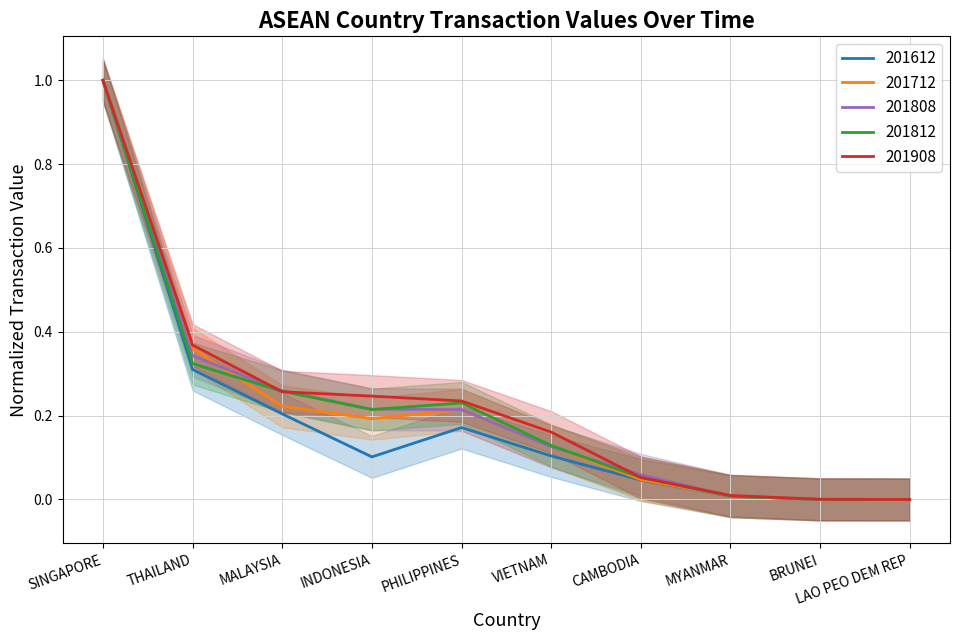

What is the greatest value displayed?

1.0